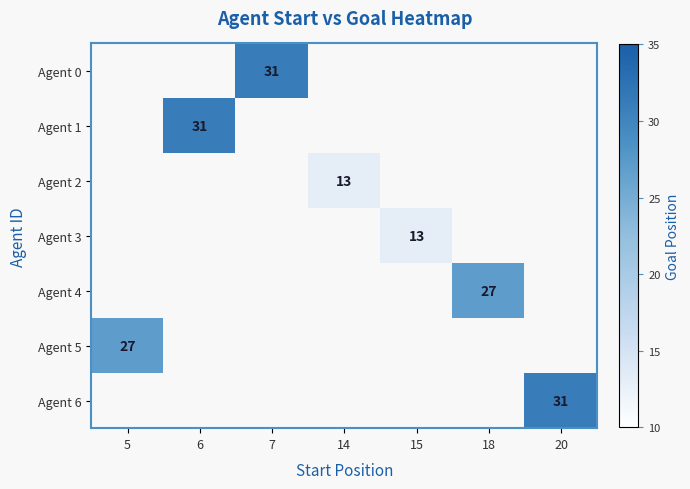

True or false: Agent 1 has a value of 31 at 6.

True